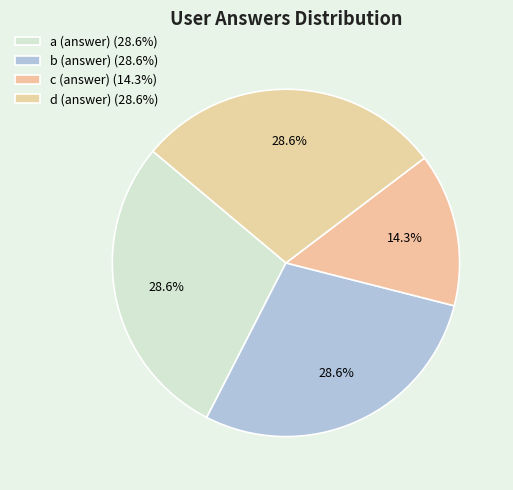

Rank the categories by value from lowest to highest.

c (answer), a (answer), b (answer), d (answer)